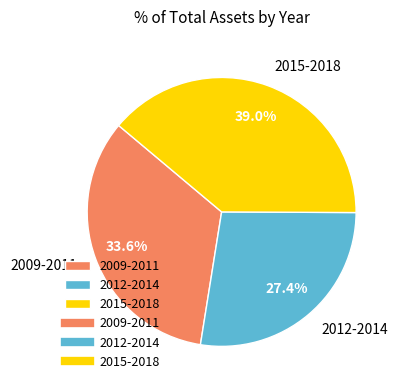

To the nearest percent, what is the difference between the largest and smallest slice percentages?

12%